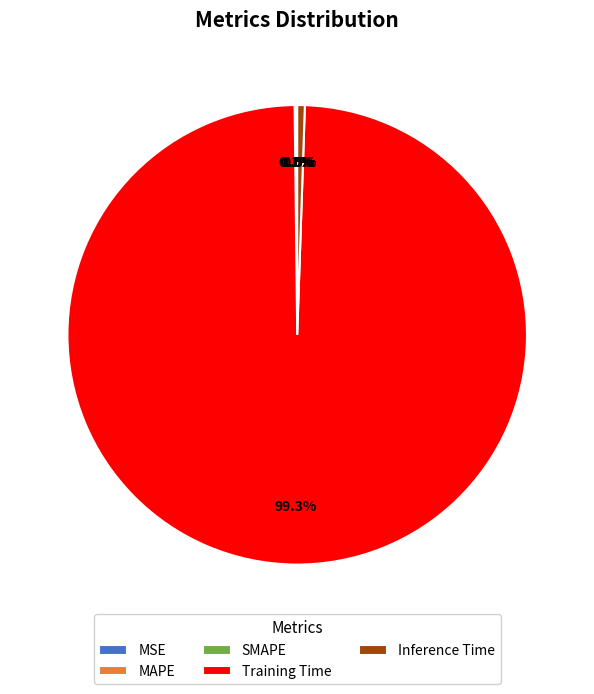

What percentage is NOT represented by Training Time?

0.7%